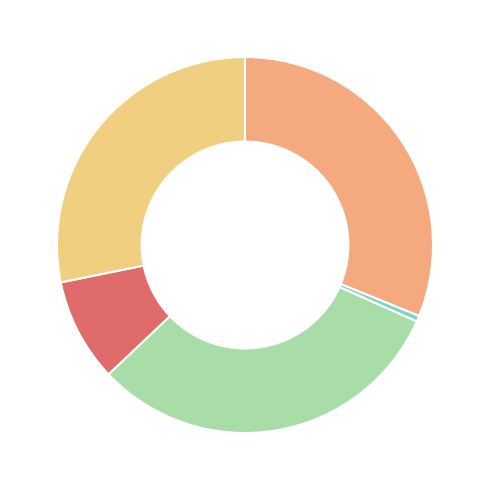

Does any single category account for the majority?

No